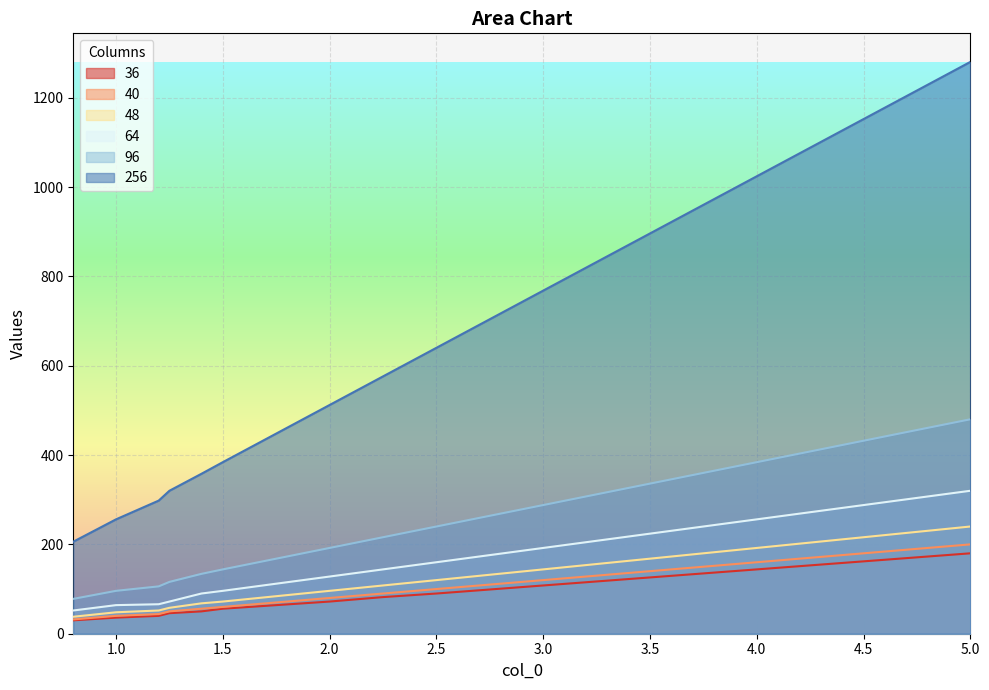

Reading left to right, transcribe all the data shown in this chart.

36: 0.8=30	1.0=36	1.2=40	1.25=46	1.4=50	1.5=56	1.75=64	2.0=72	2.25=82	2.5=90	3.0=108	3.5=126	4.0=144	4.5=162	5.0=180
40: 0.8=32	1.0=40	1.2=44	1.25=50	1.4=56	1.5=60	1.75=70	2.0=80	2.25=90	2.5=100	3.0=120	3.5=140	4.0=160	4.5=180	5.0=200
48: 0.8=38	1.0=48	1.2=52	1.25=58	1.4=68	1.5=72	1.75=84	2.0=96	2.25=108	2.5=120	3.0=144	3.5=168	4.0=192	4.5=216	5.0=240
64: 0.8=52	1.0=64	1.2=66	1.25=72	1.4=90	1.5=96	1.75=112	2.0=128	2.25=144	2.5=160	3.0=192	3.5=224	4.0=256	4.5=288	5.0=320
96: 0.8=78	1.0=96	1.2=106	1.25=116	1.4=134	1.5=144	1.75=168	2.0=192	2.25=216	2.5=240	3.0=288	3.5=336	4.0=384	4.5=432	5.0=480
256: 0.8=206	1.0=256	1.2=298	1.25=320	1.4=358	1.5=384	1.75=448	2.0=512	2.25=576	2.5=640	3.0=768	3.5=896	4.0=1024	4.5=1152	5.0=1280